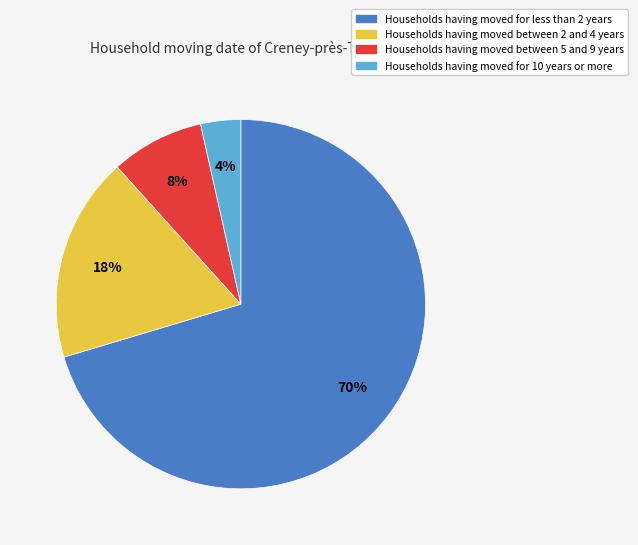

Count the number of slices in the pie.

4